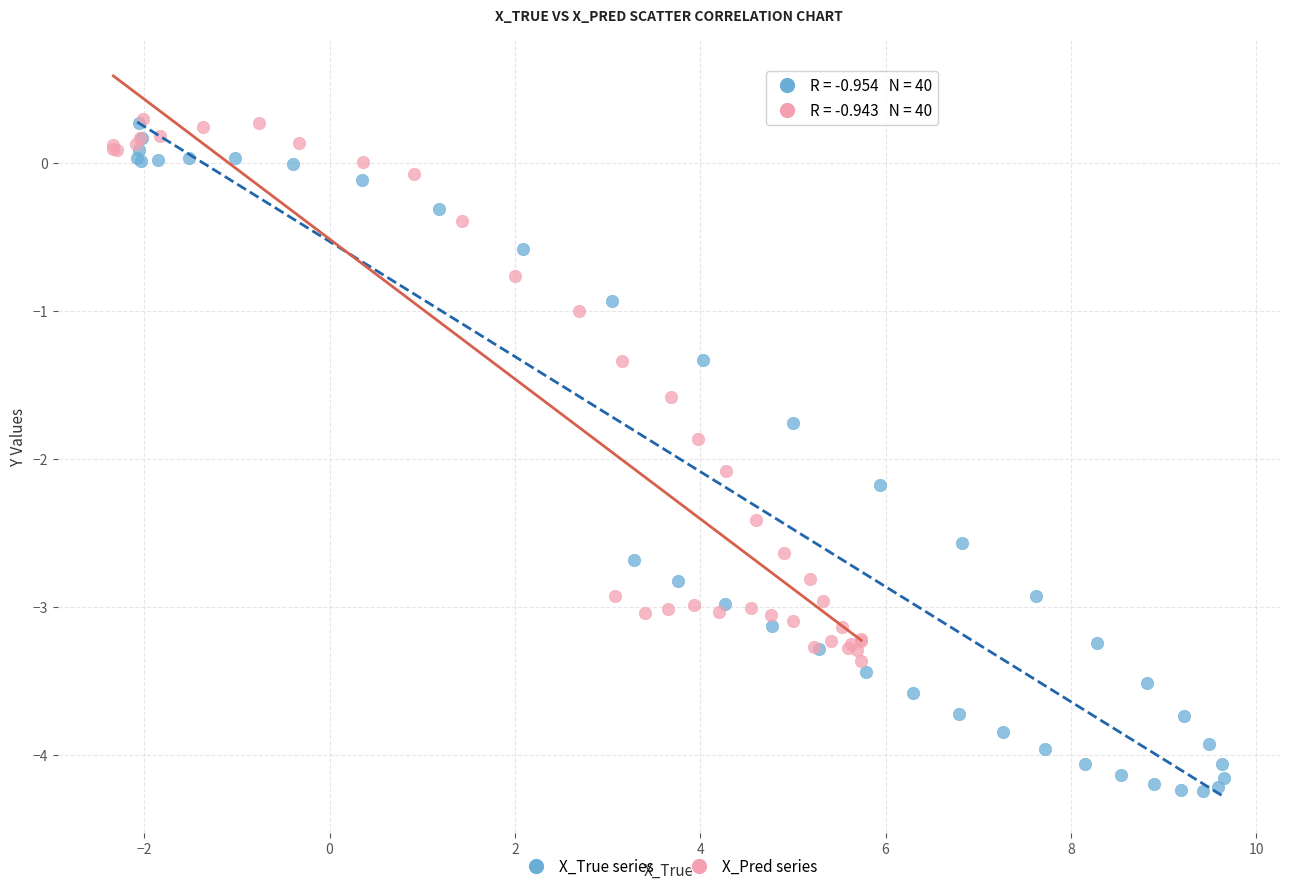

Which series reaches the minimum Y coordinate?

X_True series